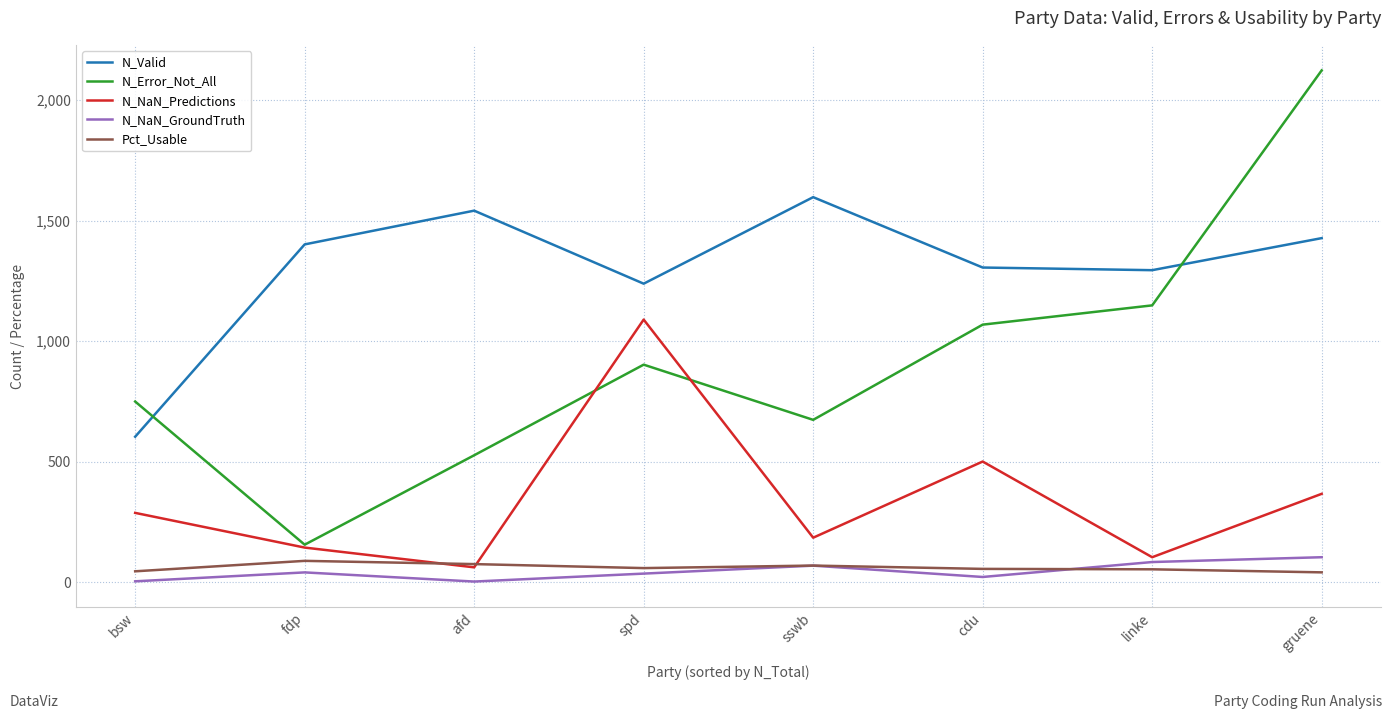

List the labels in order of N_Error_Not_All value, largest first.

gruene, linke, cdu, spd, bsw, sswb, afd, fdp